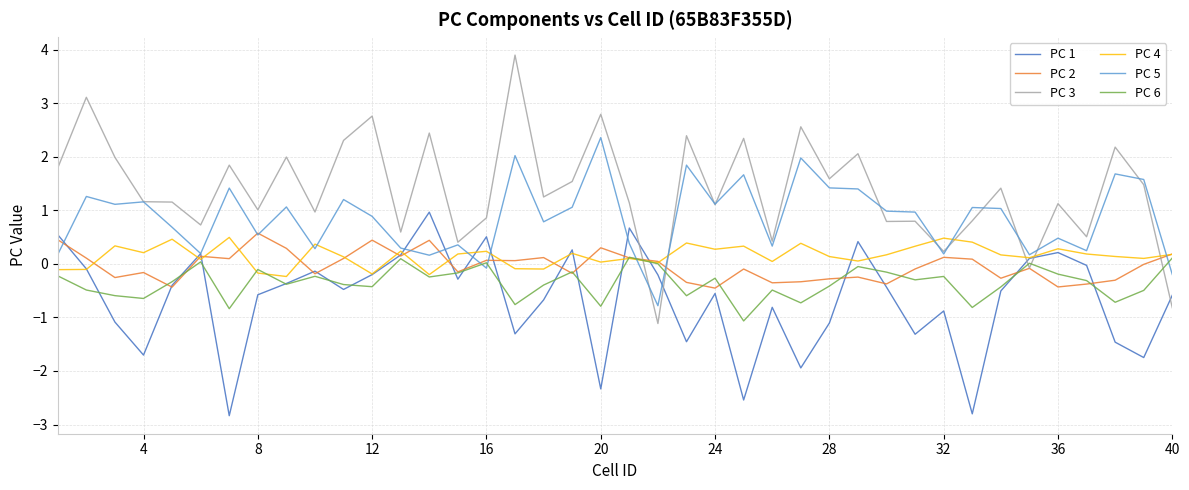

What is the difference between the maximum and minimum values in the PC 3 series?

5.0